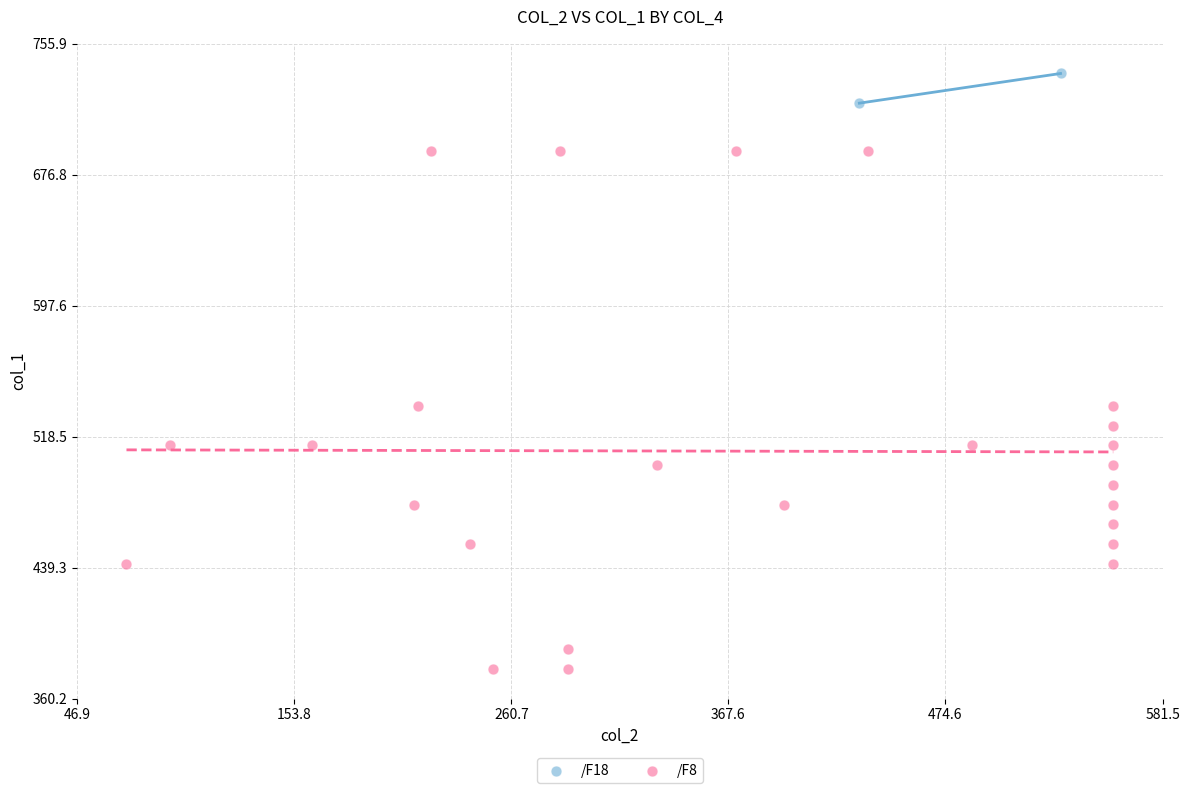

What are all the series names shown in the legend?

/F18, /F8